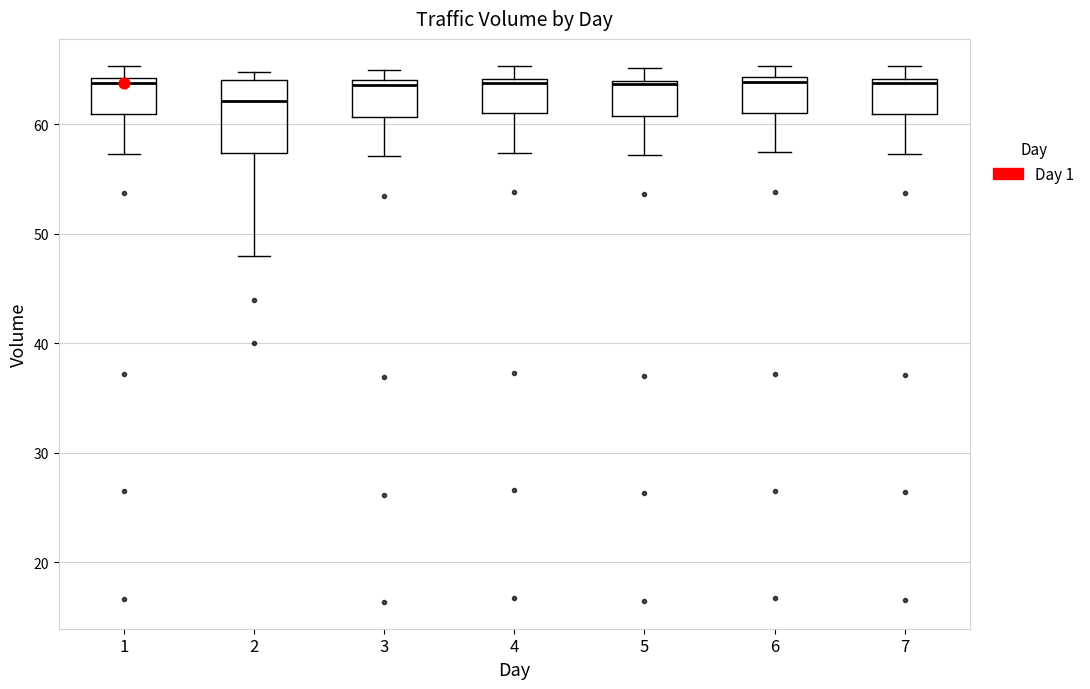

Comparing the boxes themselves (not the whiskers), which one is the tallest?

2